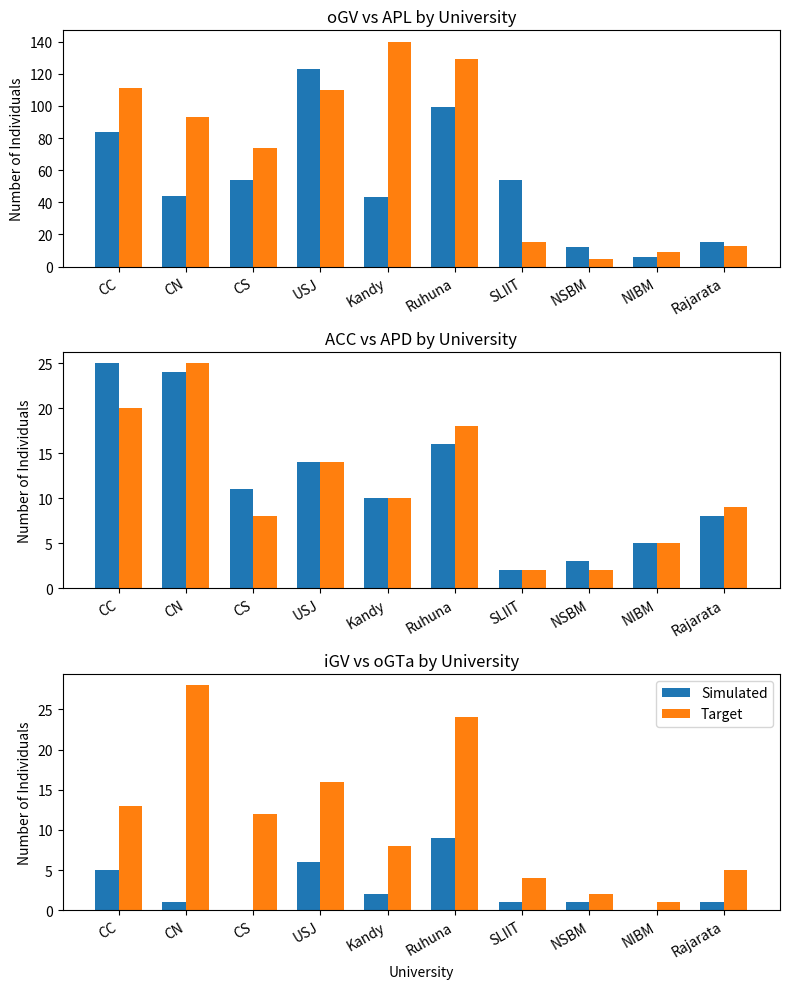

What is the label of the 10th bar from the left?

Rajarata